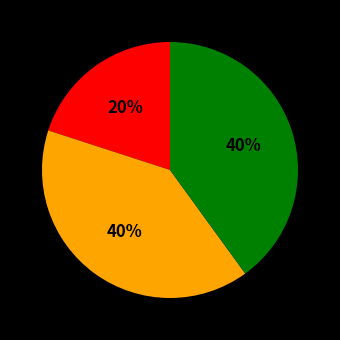

To the nearest percent, what is the difference between the largest and smallest slice percentages?

20%